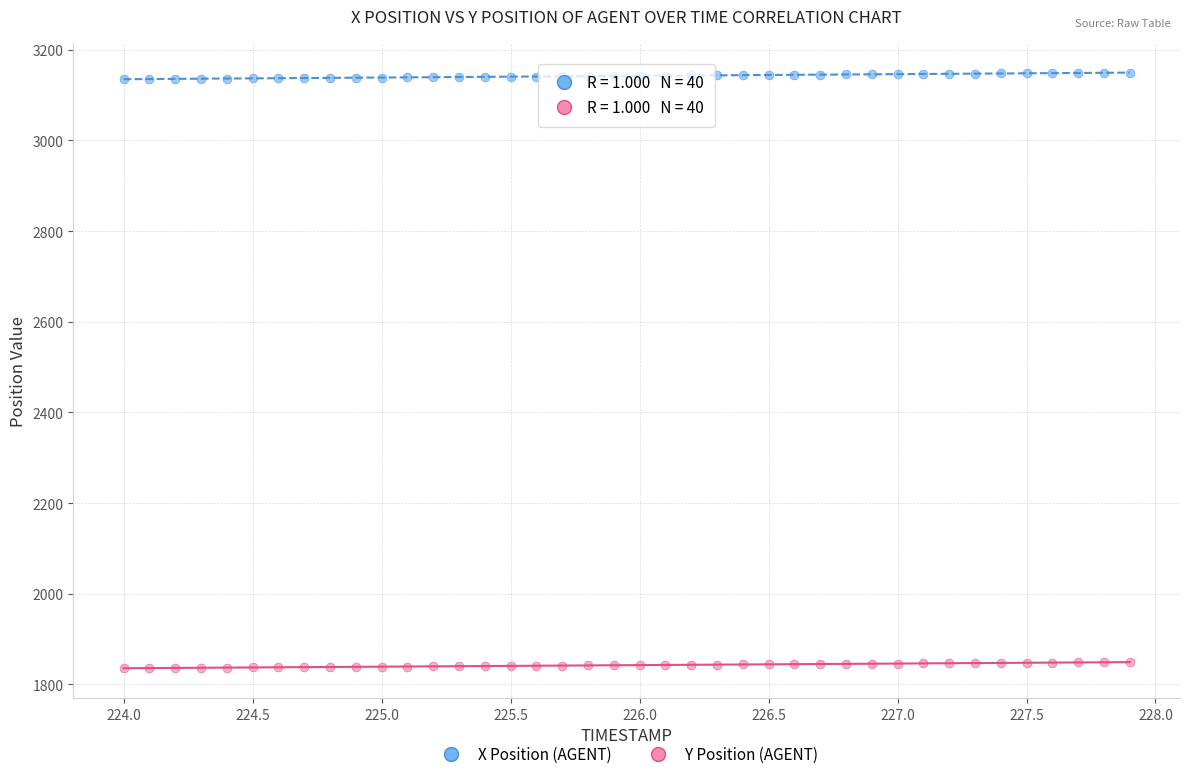

Across all data points, what is the range of X values (max minus min)?

3.9